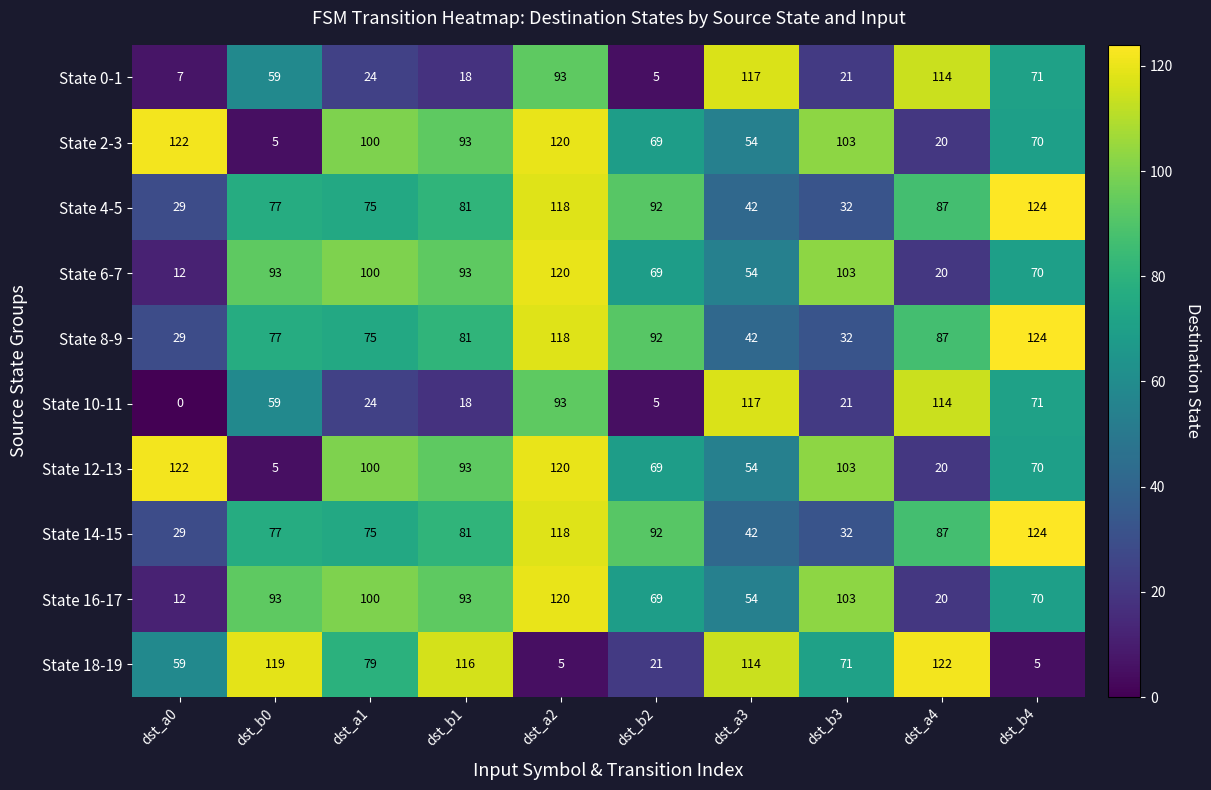

At which label does State 8-9 reach its peak?

dst_b4